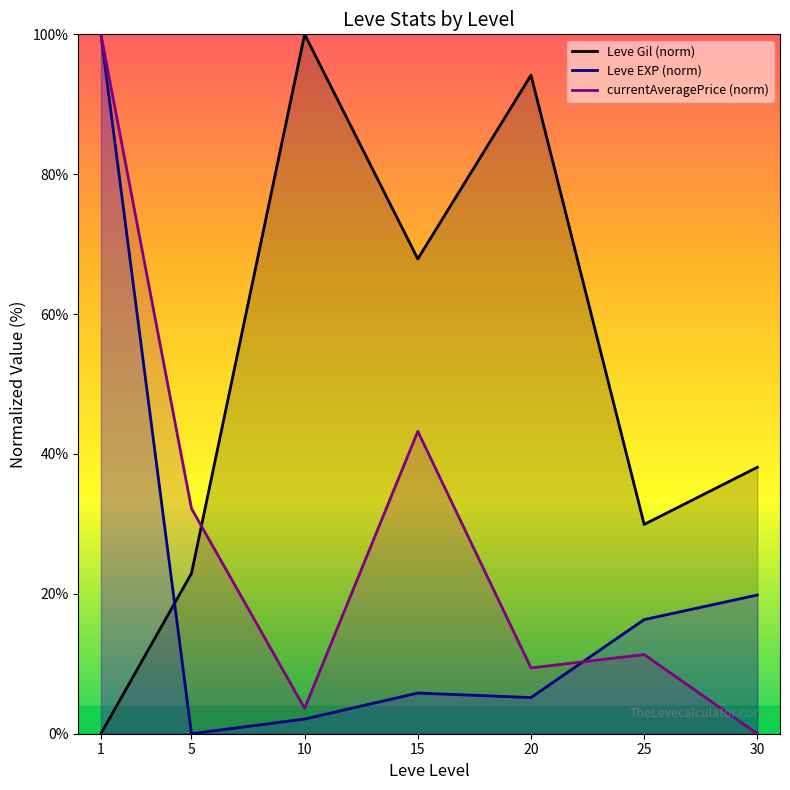

The value of Leve EXP (norm) at 30 is 8.9. True or false?

False